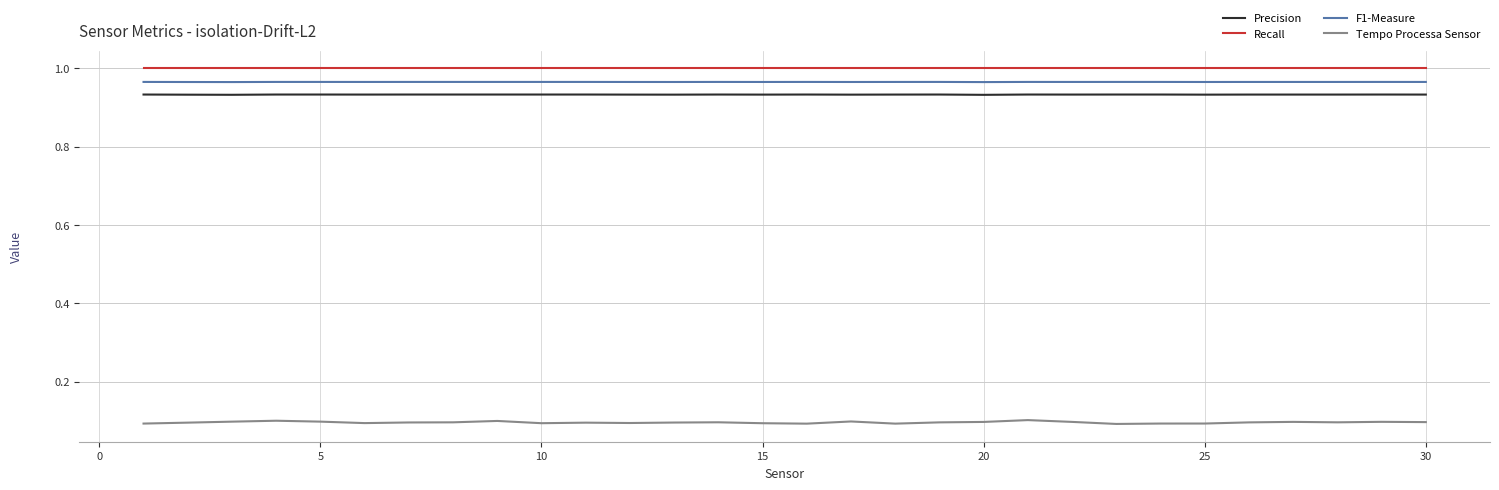

True or false: Precision and Tempo Processa Sensor intersect in this chart.

False